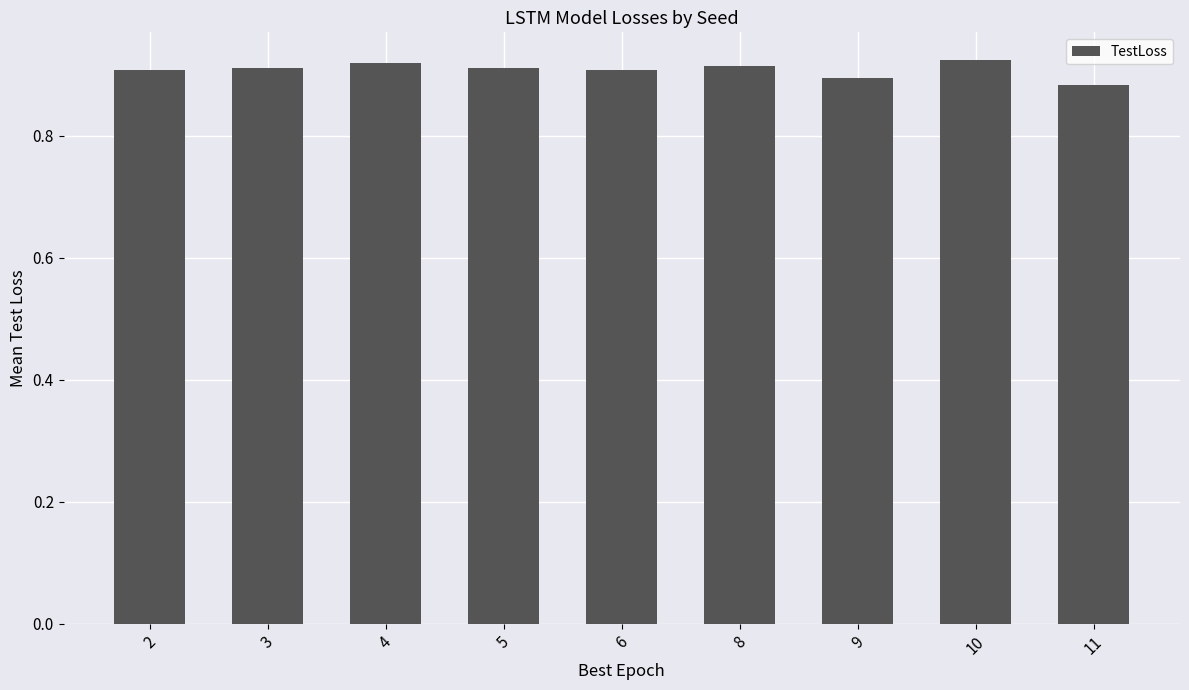

Between 11 and 5, which is larger?

5